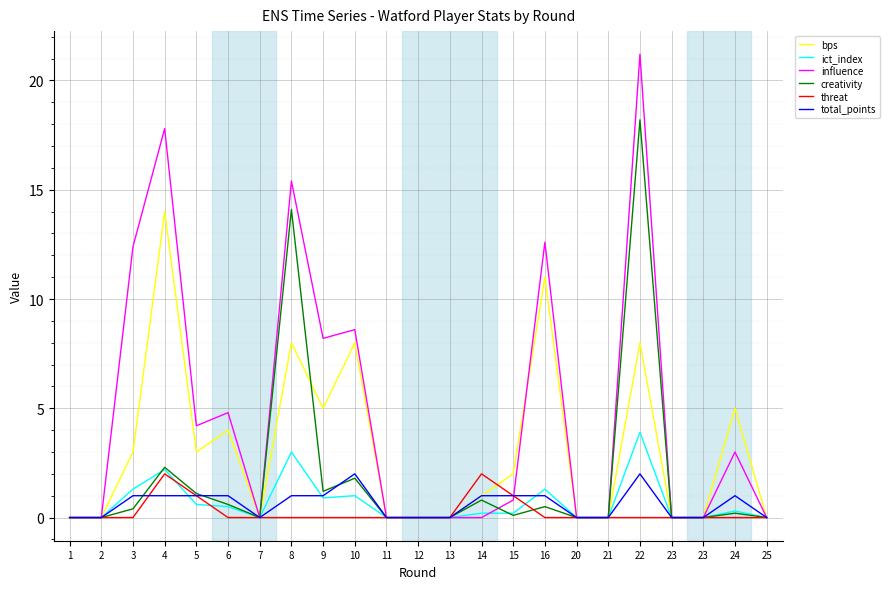

How many lines are shown in the chart?

6